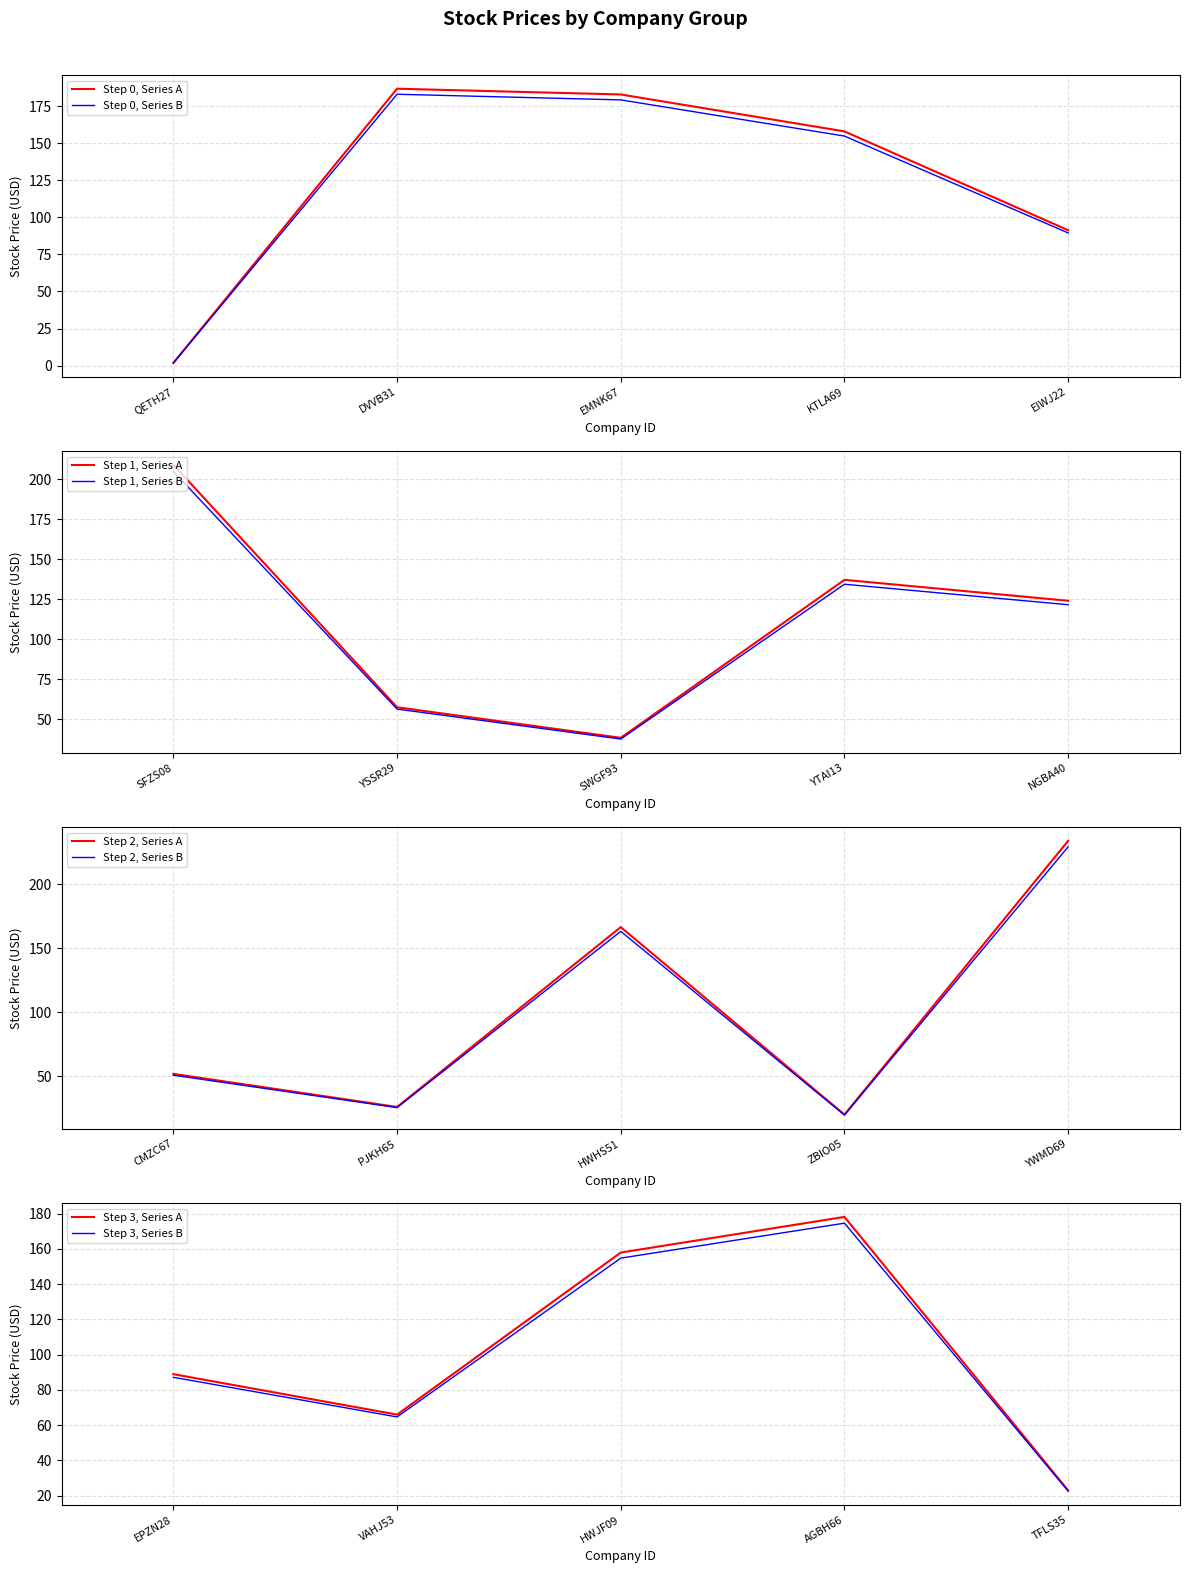

Is the value of Step 0, Series B at EMNK67 greater than the value of Step 0, Series A at QETH27?

Yes